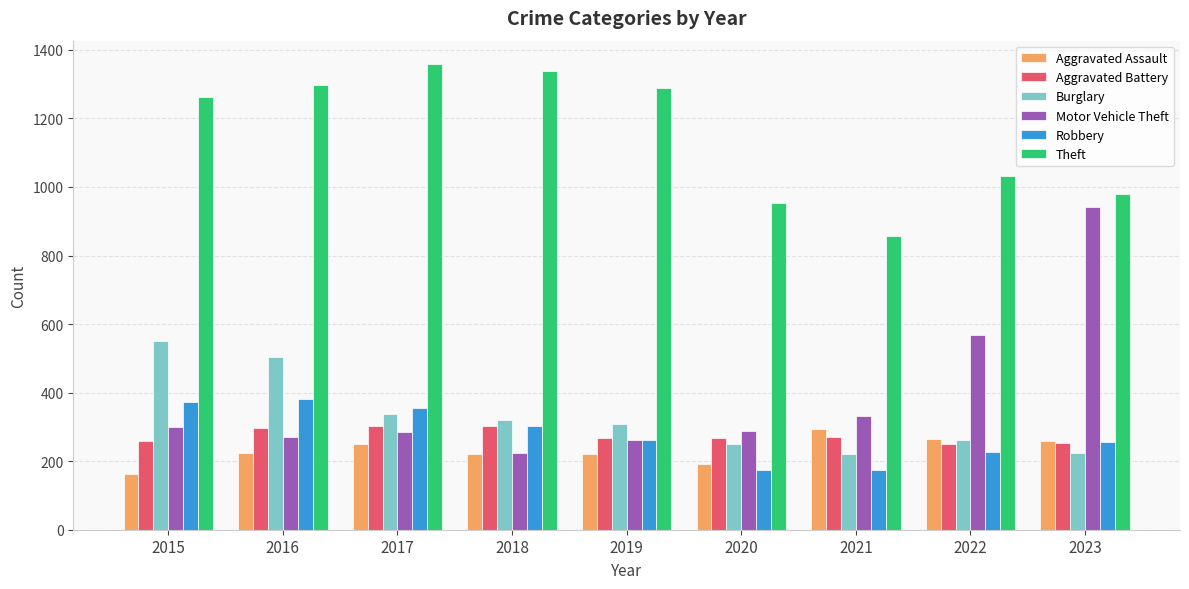

The value of Motor Vehicle Theft at 2020 is 287. True or false?

True